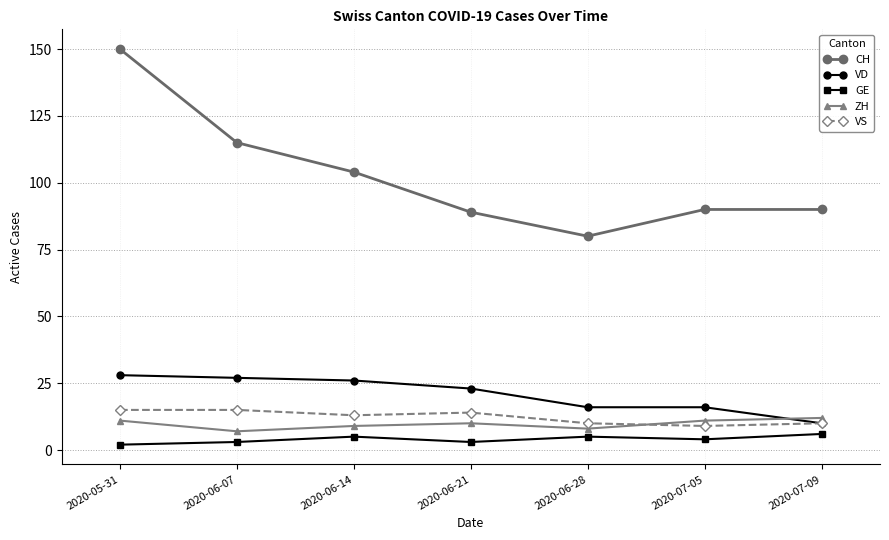

Reading left to right, what are all the values shown in this chart?

CH: 150	115	104	89	80	90	90
VD: 28	27	26	23	16	16	10
GE: 2	3	5	3	5	4	6
ZH: 11	7	9	10	8	11	12
VS: 15	15	13	14	10	9	10